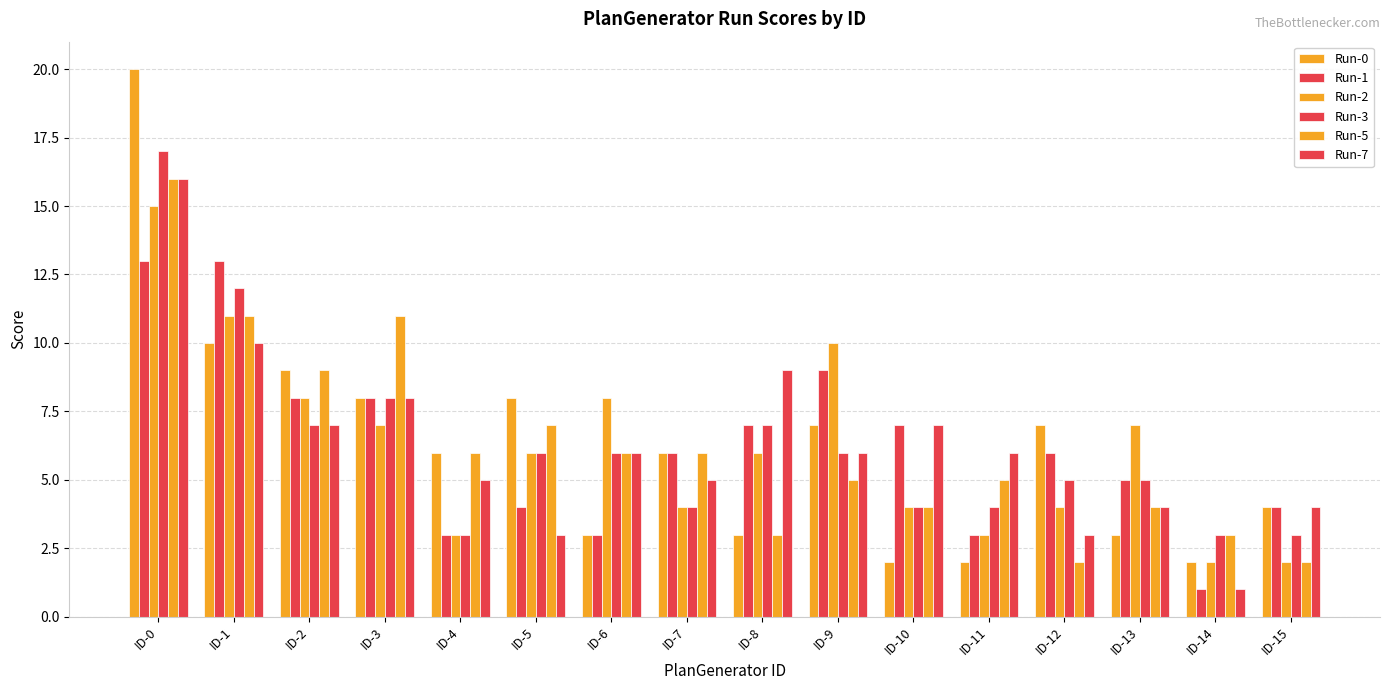

Reading left to right, what are all the values shown in this chart?

Run-0: 20	10	9	8	6	8	3	6	3	7	2	2	7	3	2	4
Run-1: 13	13	8	8	3	4	3	6	7	9	7	3	6	5	1	4
Run-2: 15	11	8	7	3	6	8	4	6	10	4	3	4	7	2	2
Run-3: 17	12	7	8	3	6	6	4	7	6	4	4	5	5	3	3
Run-5: 16	11	9	11	6	7	6	6	3	5	4	5	2	4	3	2
Run-7: 16	10	7	8	5	3	6	5	9	6	7	6	3	4	1	4